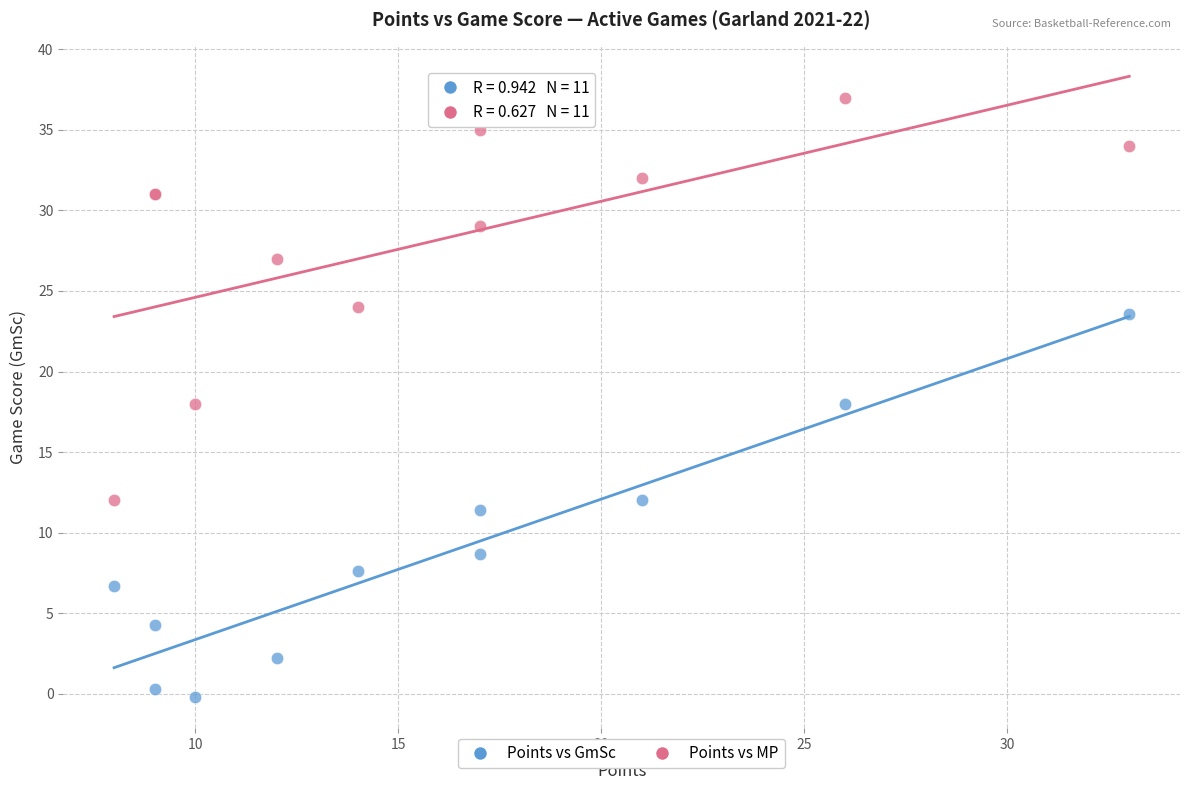

Which series reaches the maximum Y coordinate?

Points vs MP